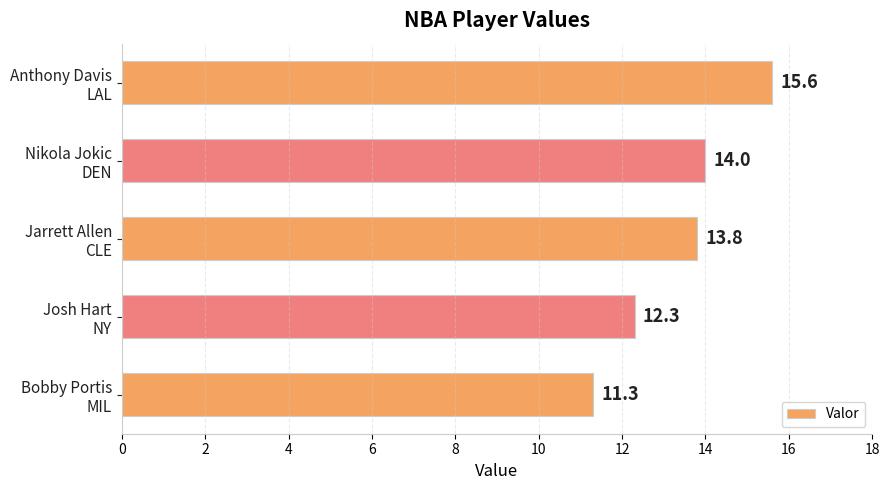

Reading top to bottom, what are all the values shown in this chart?

15.6	14.0	13.8	12.3	11.3